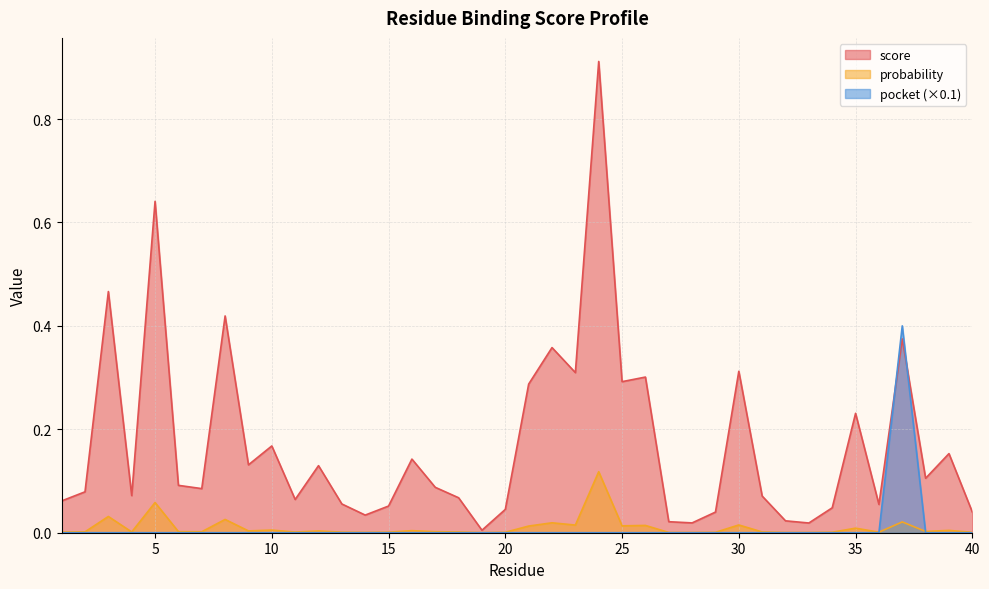

At which category does pocket reach its first local peak?

37